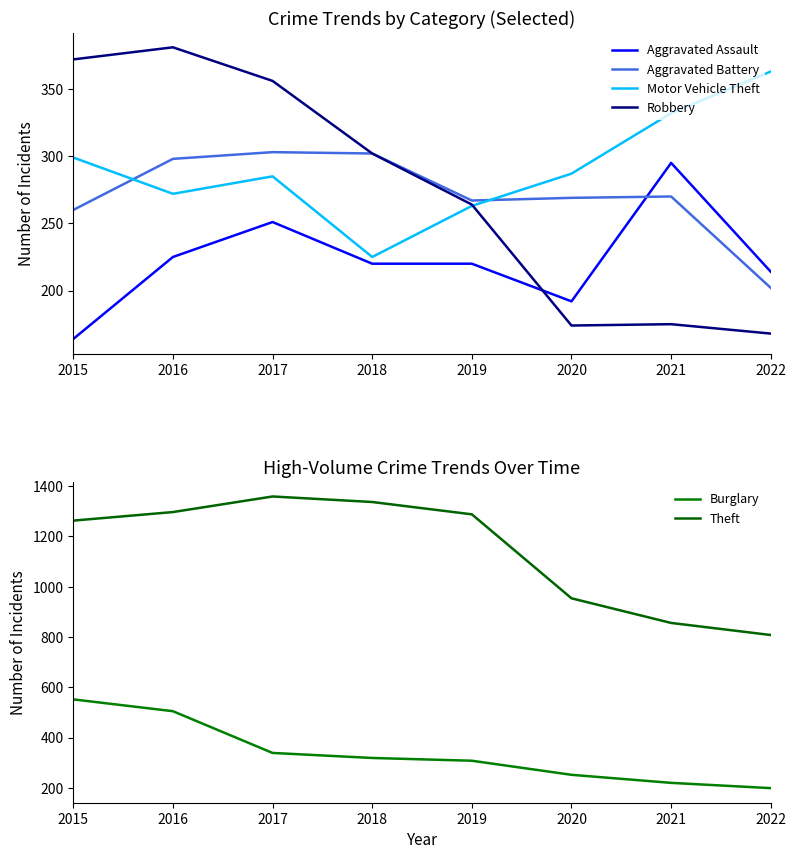

Count the number of data series in this chart.

6